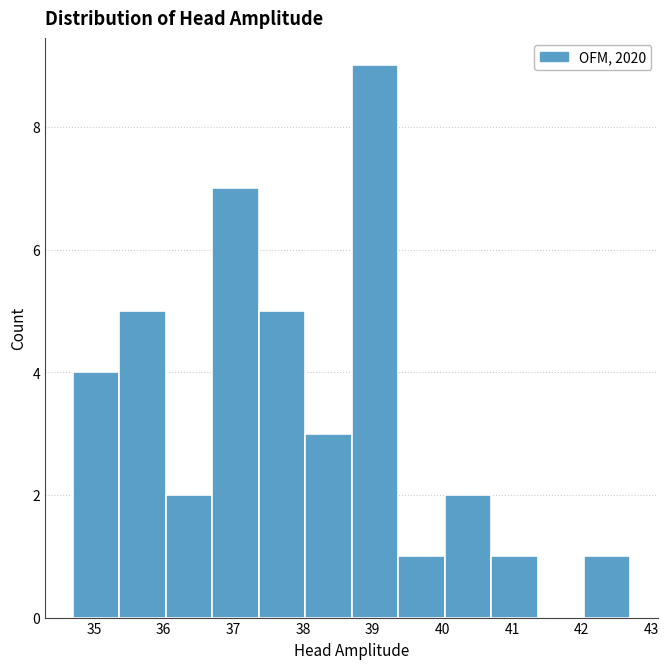

Reading left to right, list every bar in this chart as the range it spans on the x-axis followed by its height. Neither the bar edges nor the heights are printed on the chart, so give them approximately, as read against the axes.

34.7 to 35.4: 4
35.4 to 36.0: 5
36.0 to 36.7: 2
36.7 to 37.4: 7
37.4 to 38.0: 5
38.0 to 38.7: 3
38.7 to 39.4: 9
39.4 to 40.0: 1
40.0 to 40.7: 2
40.7 to 41.4: 1
41.4 to 42.0: 0
42.0 to 42.7: 1